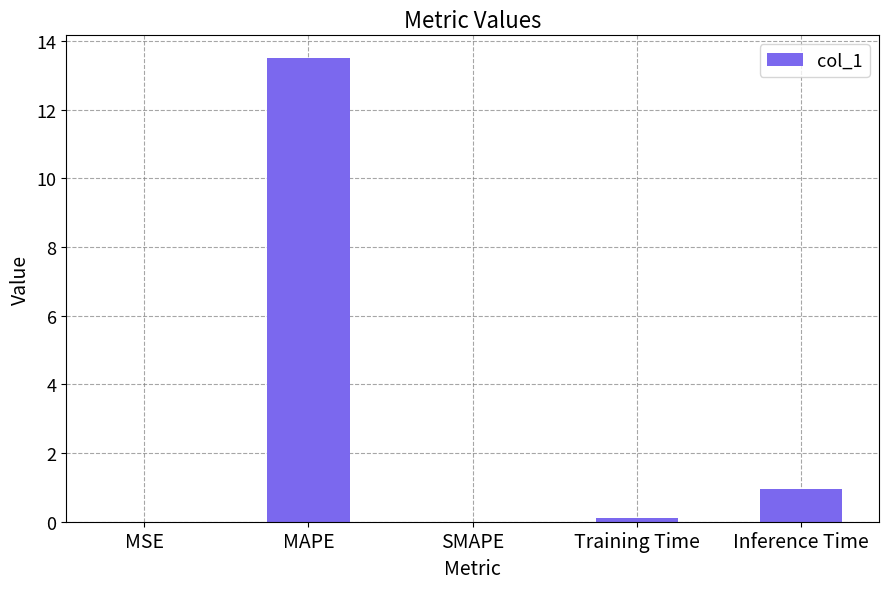

Between MAPE and SMAPE, which is larger?

MAPE